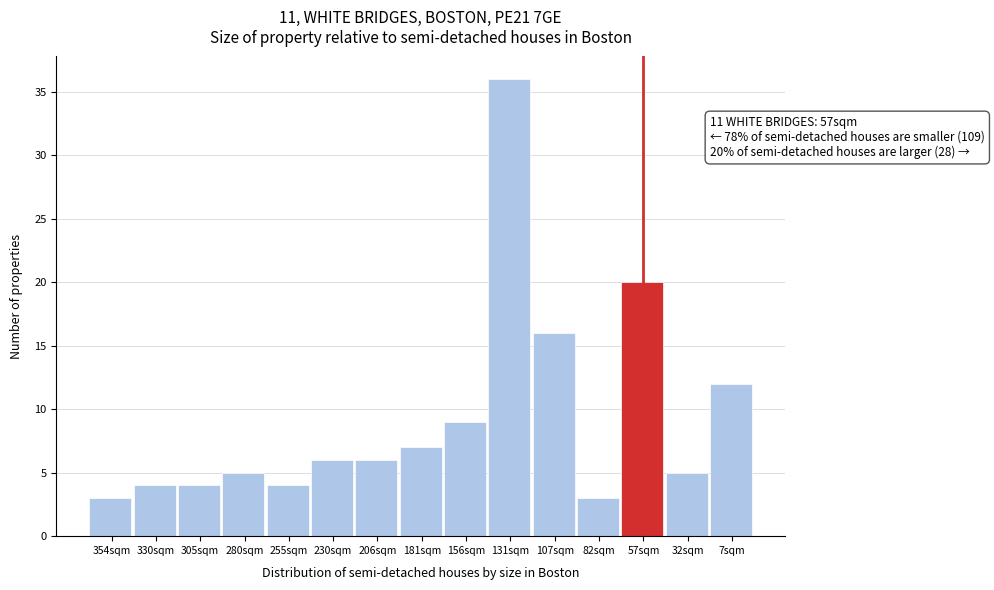

Reading left to right, what are all the values shown in this chart?

354sqm=3	330sqm=4	305sqm=4	280sqm=5	255sqm=4	230sqm=6	206sqm=6	181sqm=7	156sqm=9	131sqm=36	107sqm=16	82sqm=3	57sqm=20	32sqm=5	7sqm=12